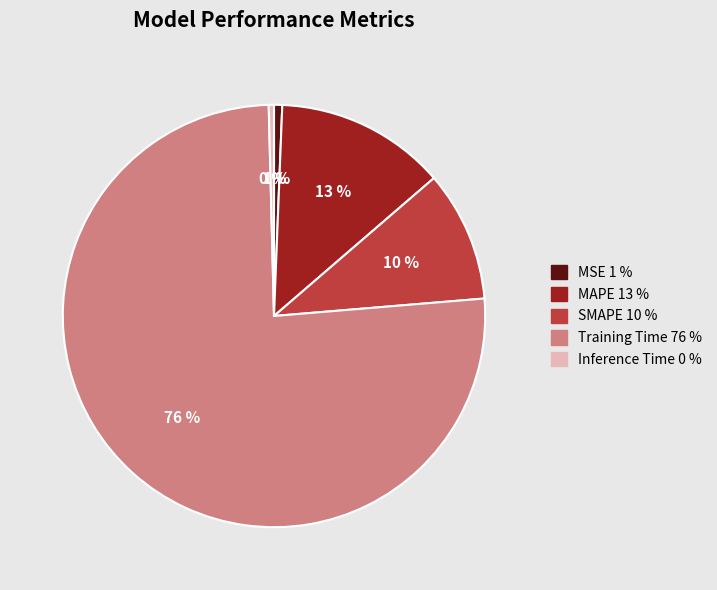

To the nearest percent, what is the average slice percentage?

20%